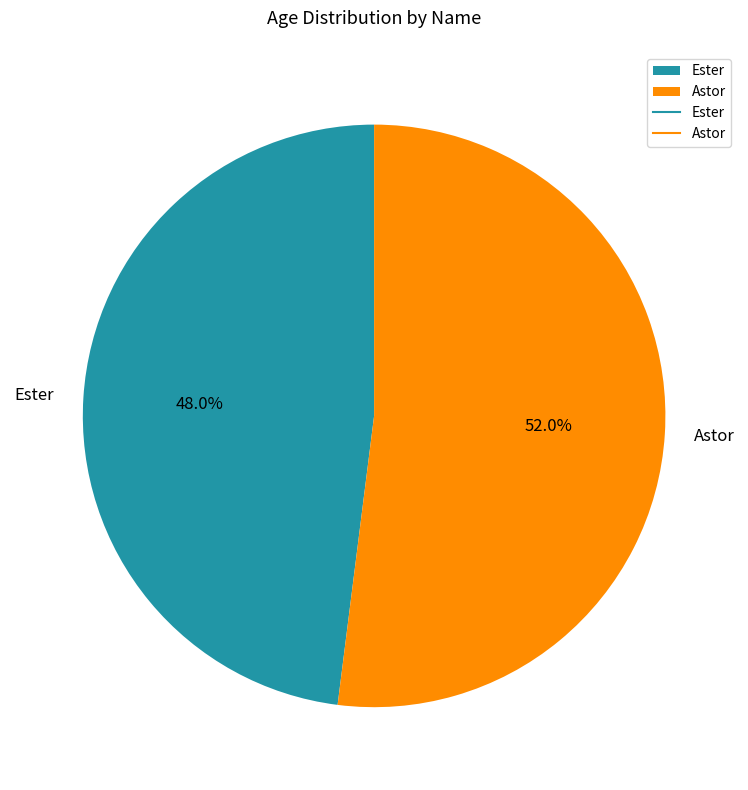

To the nearest percent, what percentage of the pie is Ester?

48%